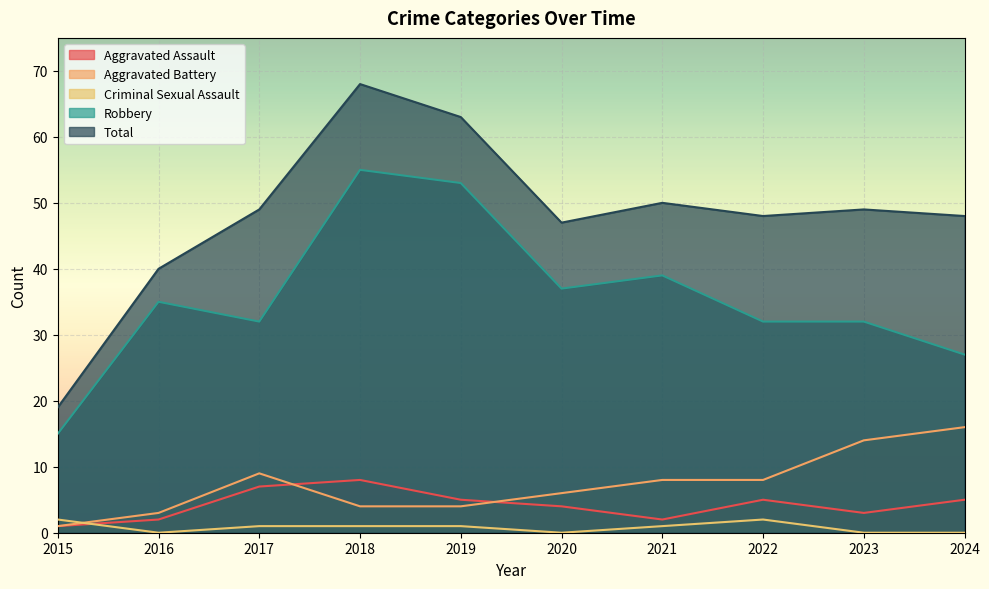

At which label is Robbery closest to 35?

2016